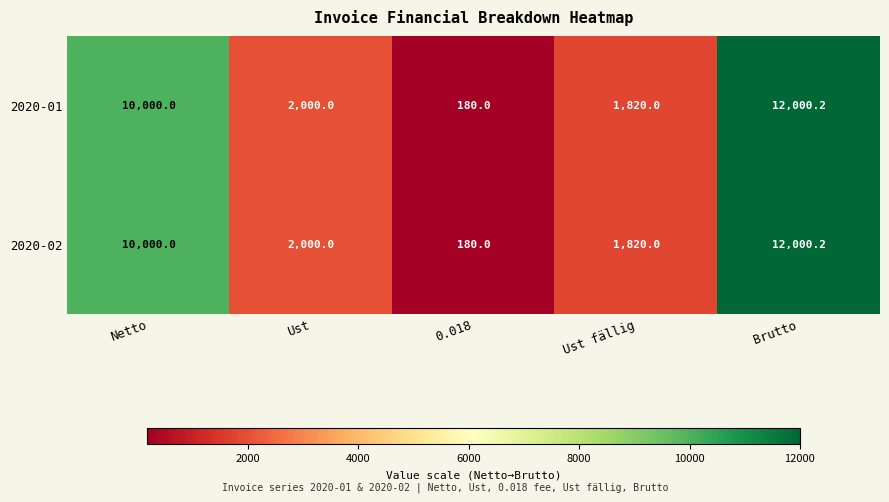

True or false: 2020-01 has a value of 10000.0 at Netto.

True